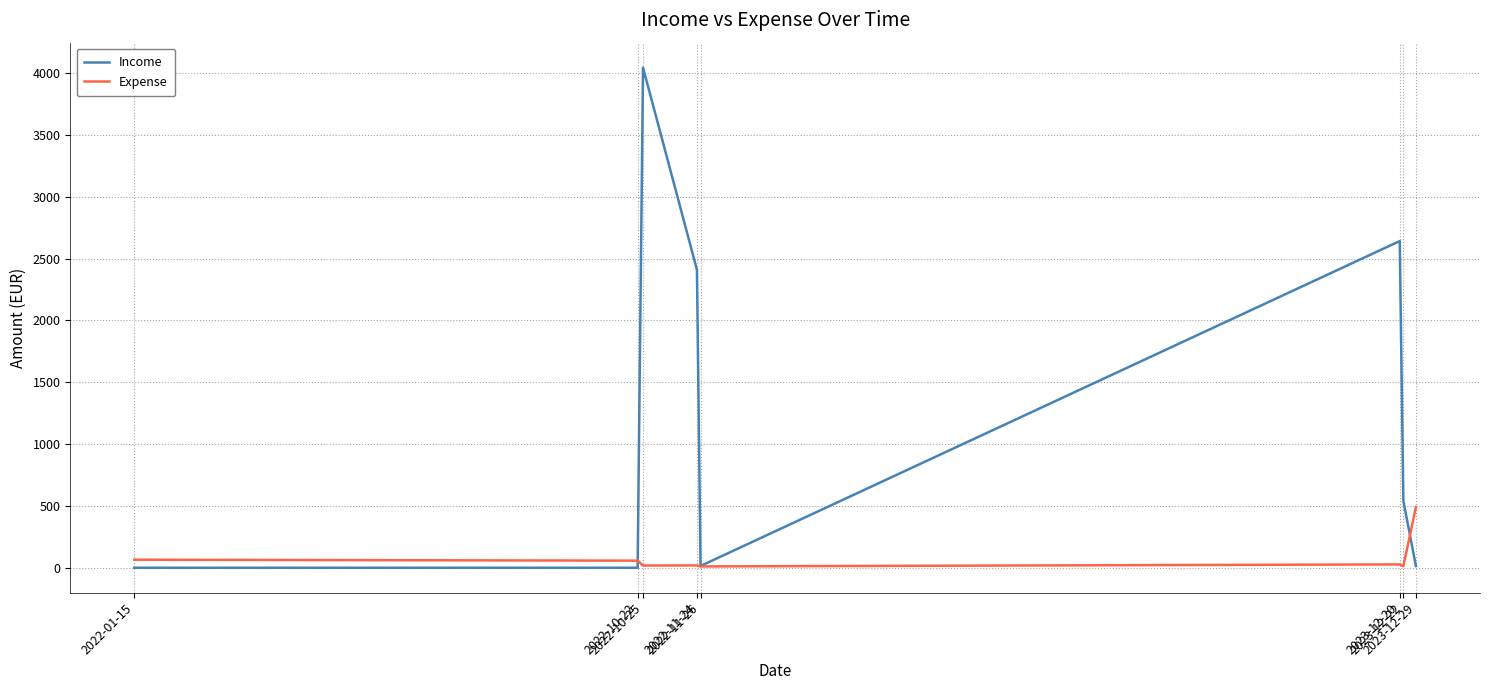

What is the greatest value displayed?

4044.3